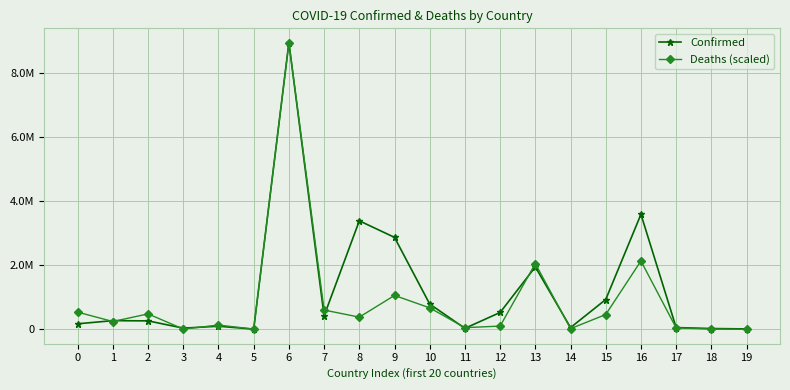

Read the Deaths (scaled) value at 0.

537388.9